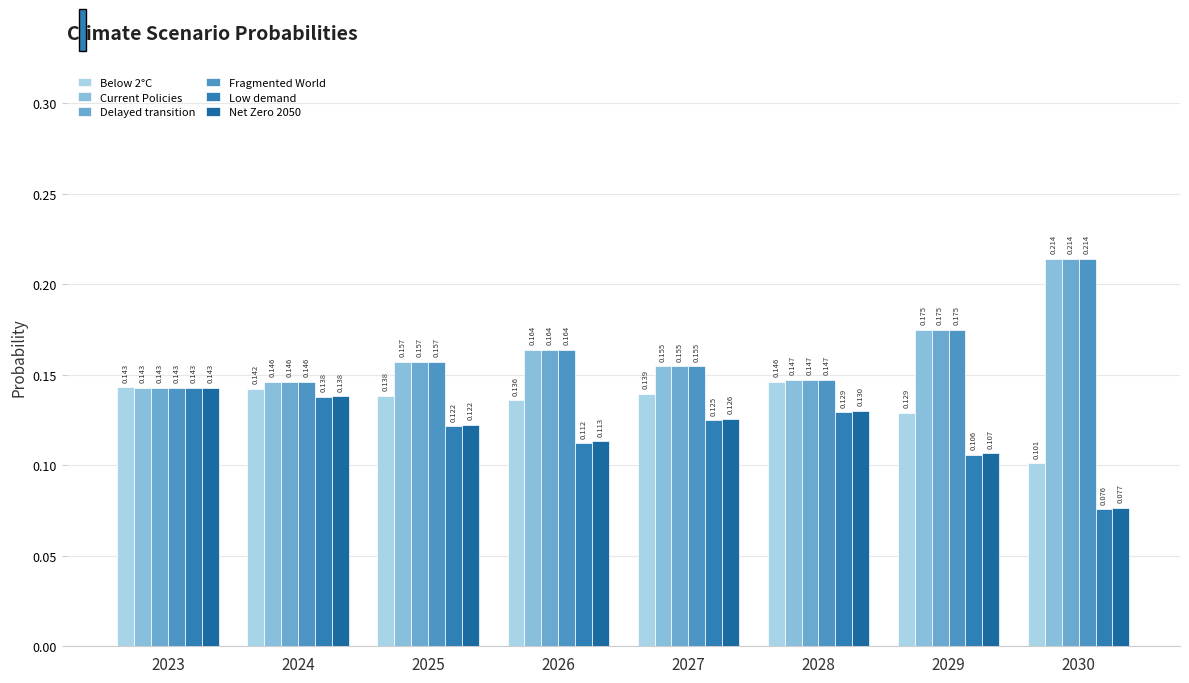

How many bars are there in total?

48